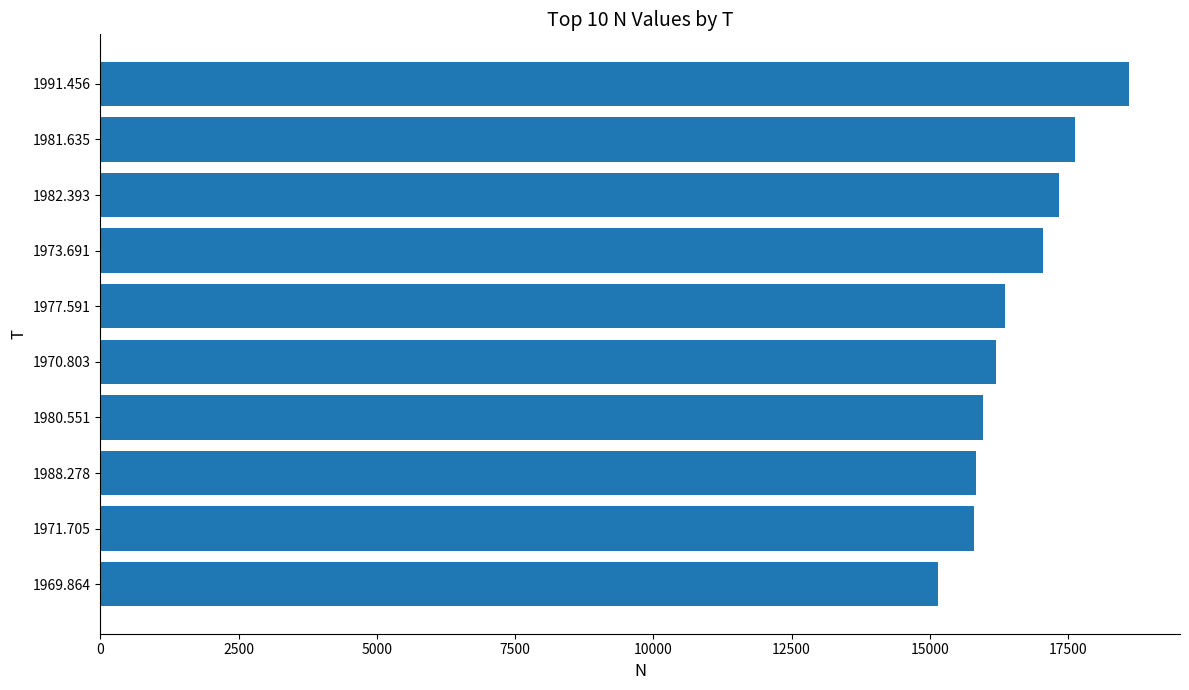

What is the difference between the second highest and minimum values?

2467